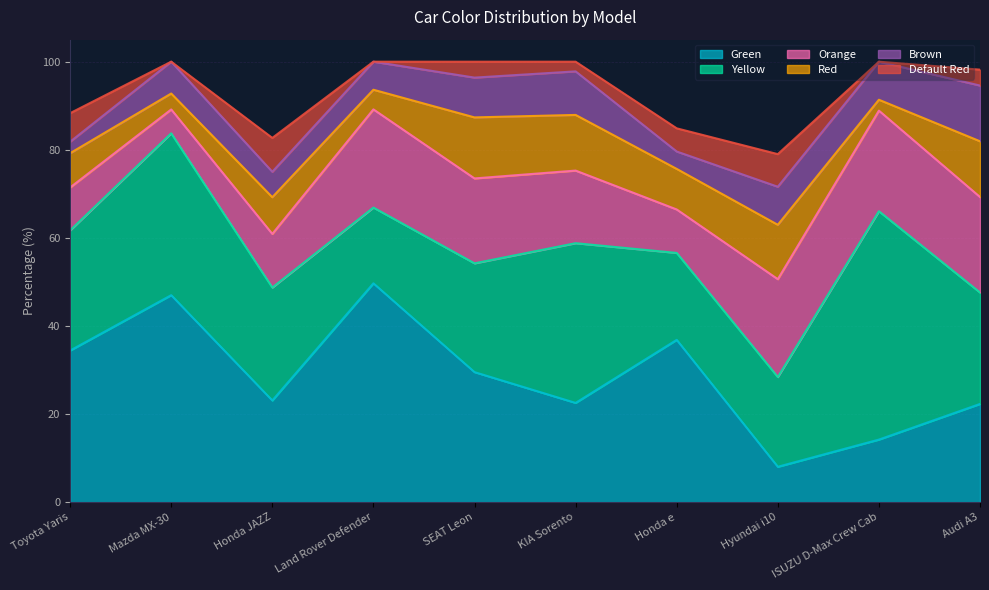

Which has a higher value, SEAT Leon or KIA Sorento?

SEAT Leon